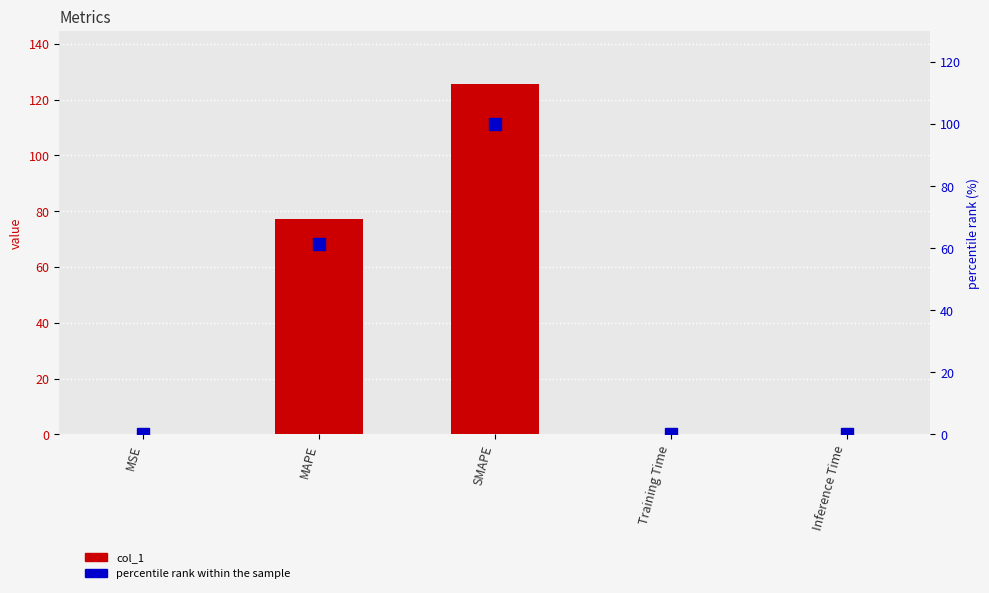

What is the difference between the col_1 values at MSE and MAPE?

77.1